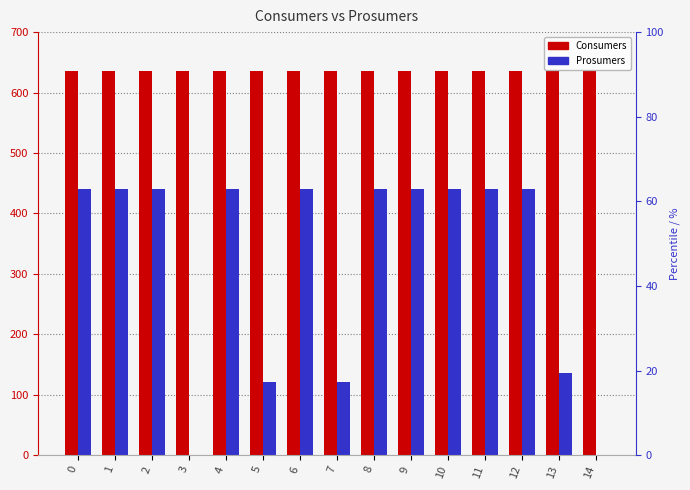

Does the chart contain any negative values?

No